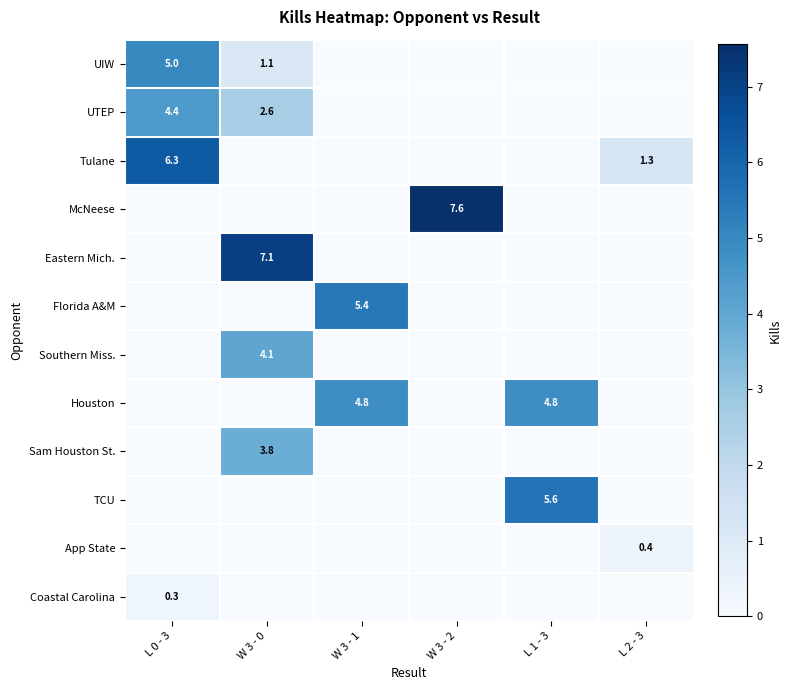

Between W 3 - 0 and L 2 - 3, which is larger?

W 3 - 0